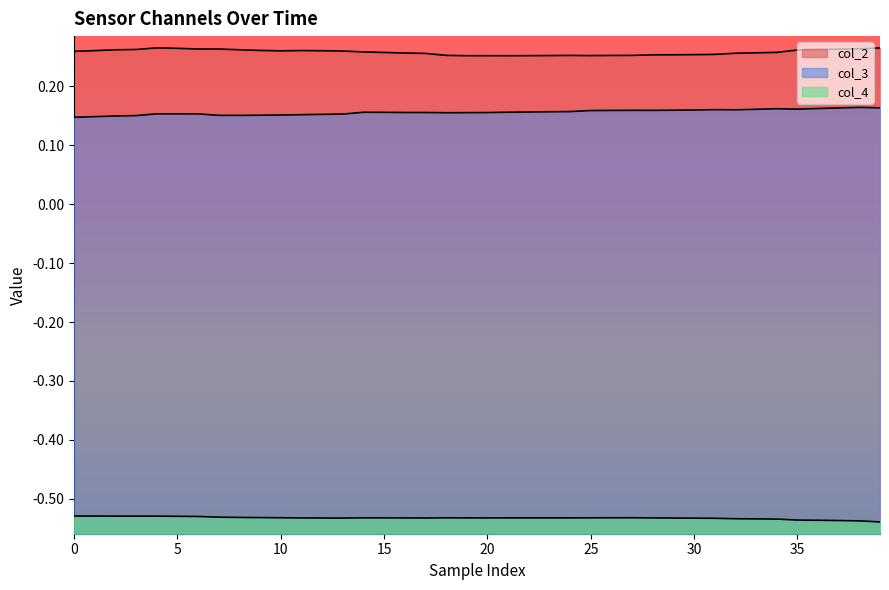

At which category does col_2 reach its first local valley?

10